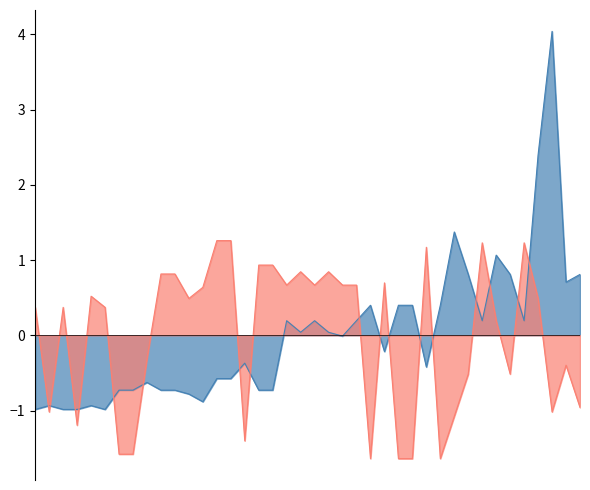

What is the smallest value displayed?

-1.6